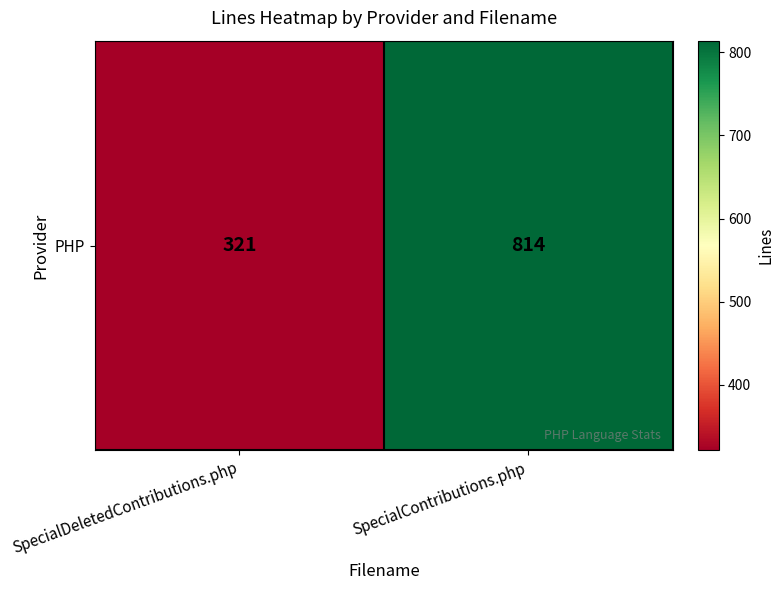

How many categories are shown in the chart?

2